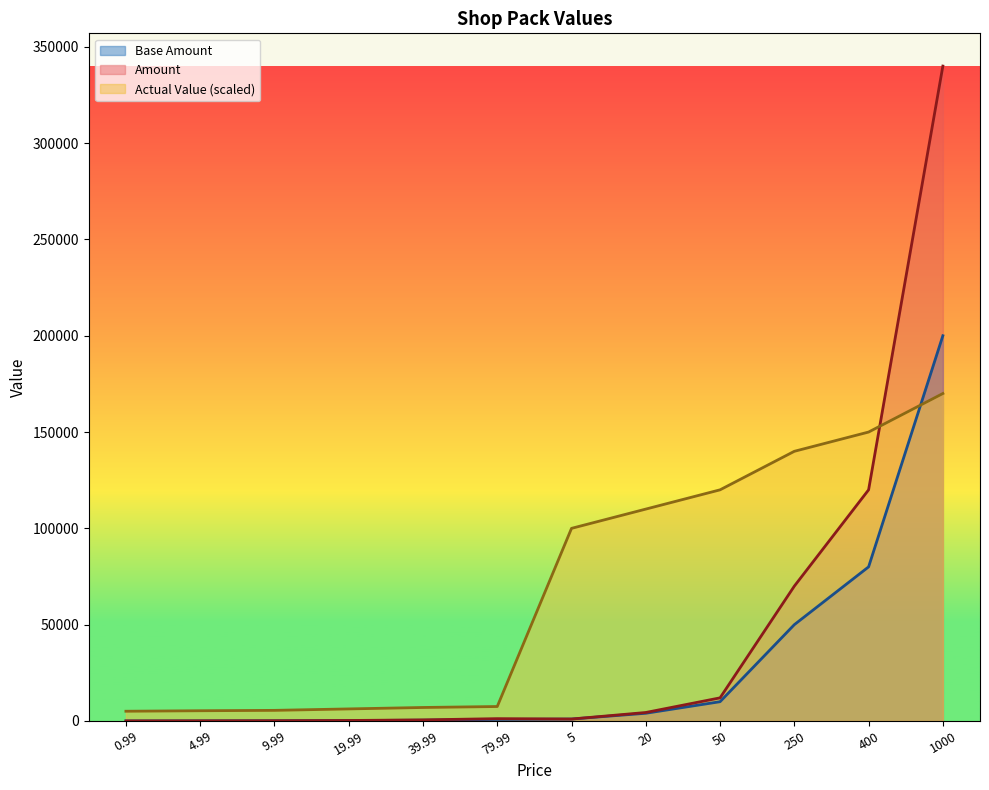

List the series in order of their peak value, highest first.

Amount, Base Amount, Actual Value (scaled)